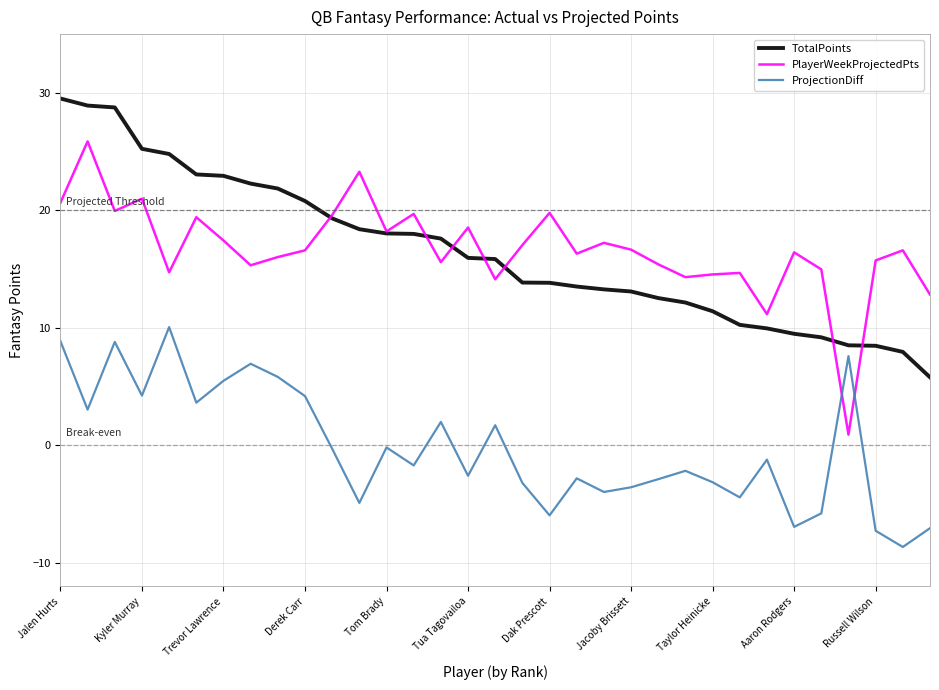

After their last crossing, which series has the higher values: ProjectionDiff or PlayerWeekProjectedPts?

PlayerWeekProjectedPts